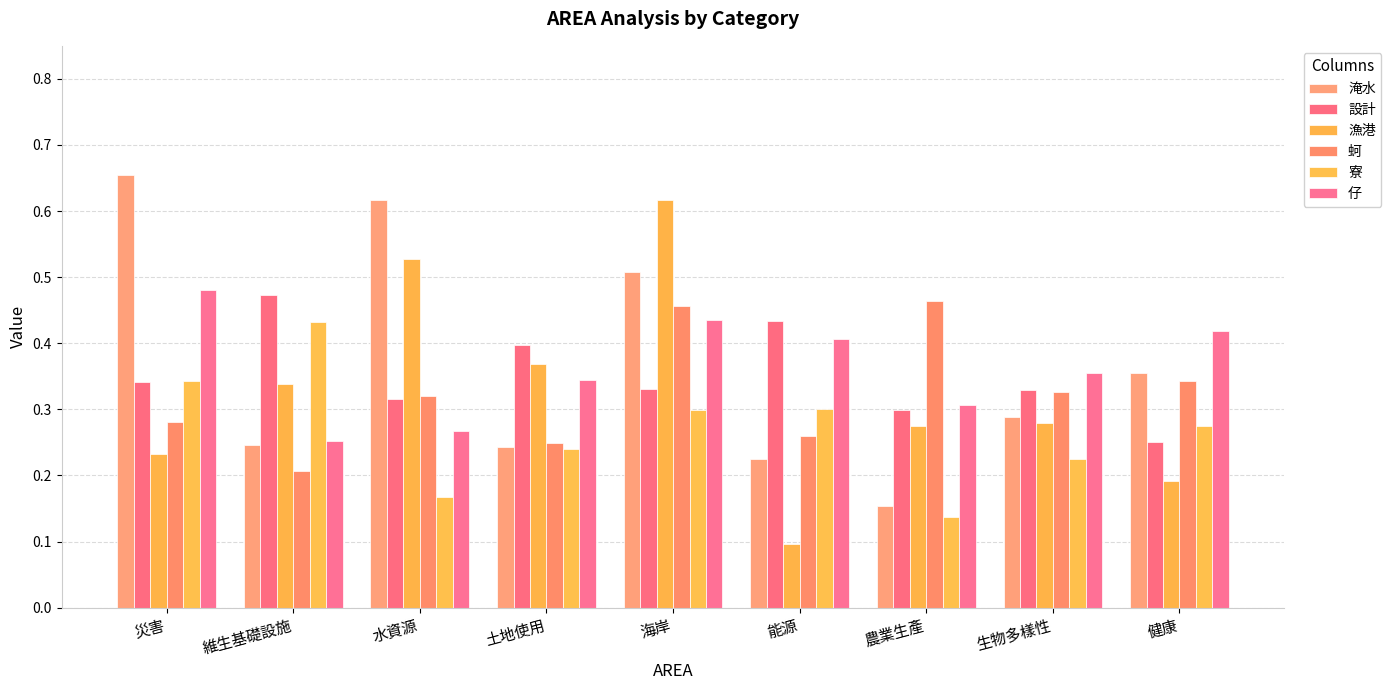

What is the label of the 7th bar from the right?

水資源